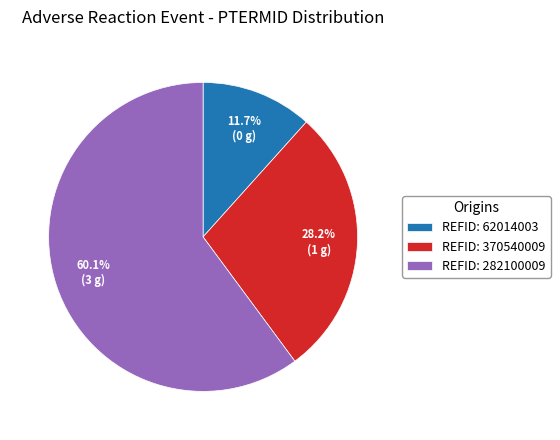

What is the largest slice in the pie chart?

REFID: 282100009